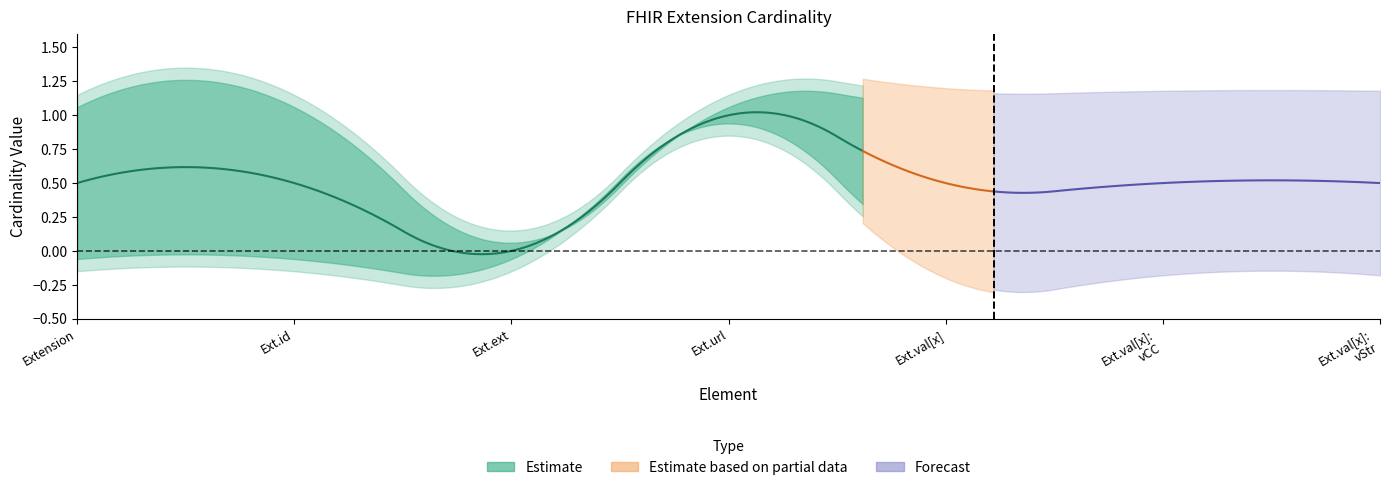

How many data points does each series have?

7